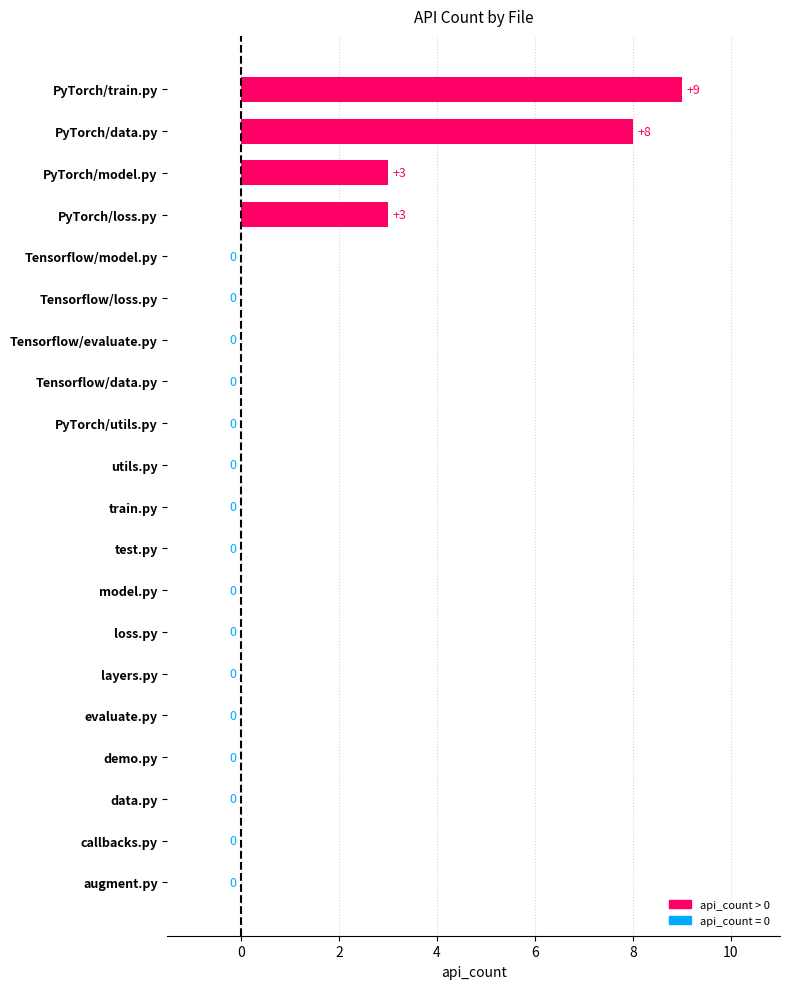

Does the chart contain stacked bars?

No